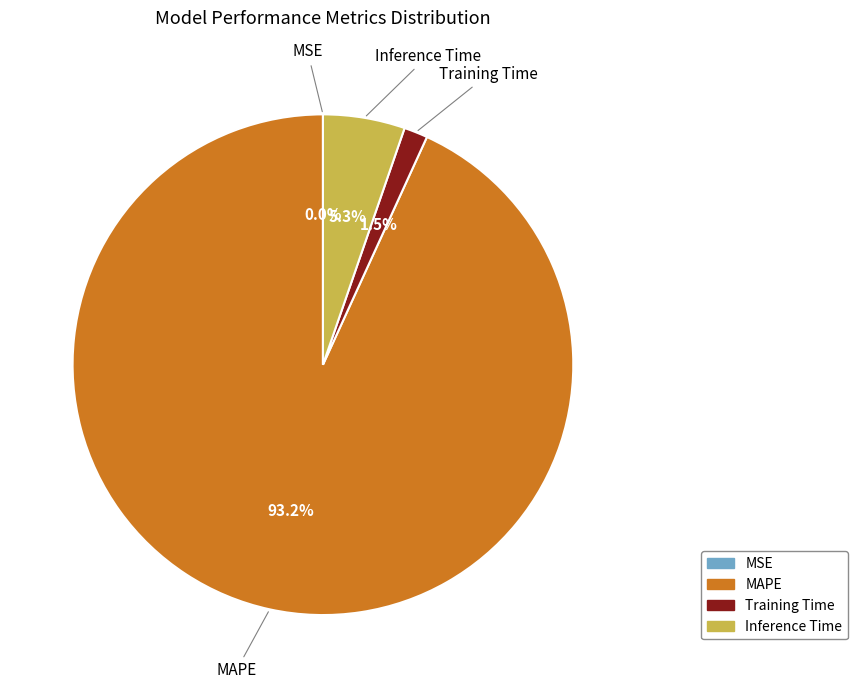

Which slice is the largest?

MAPE